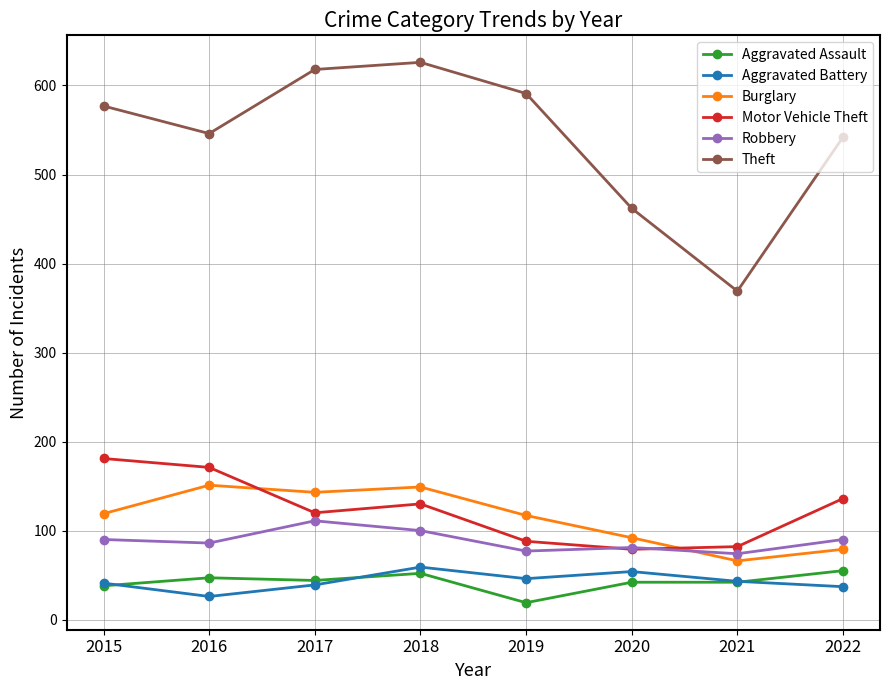

True or false: Motor Vehicle Theft has a value of 120 at 2017.

True